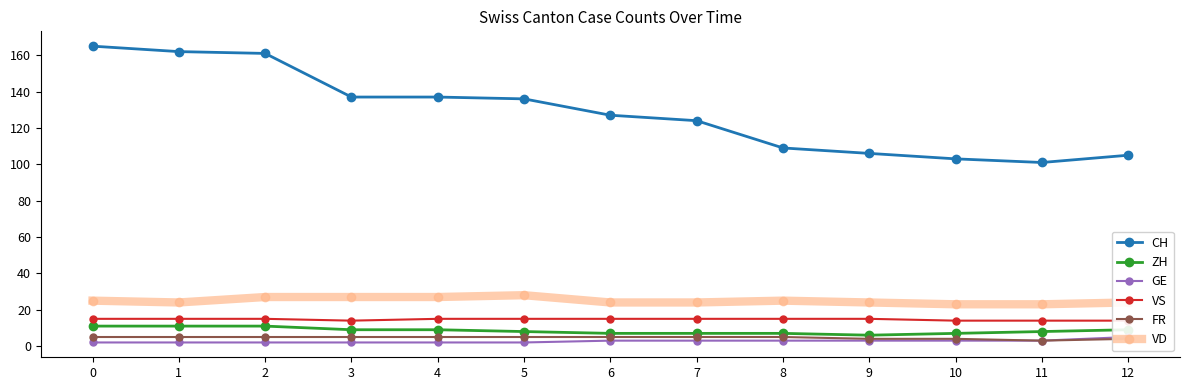

True or false: VS has more than 2 interior local peaks.

False